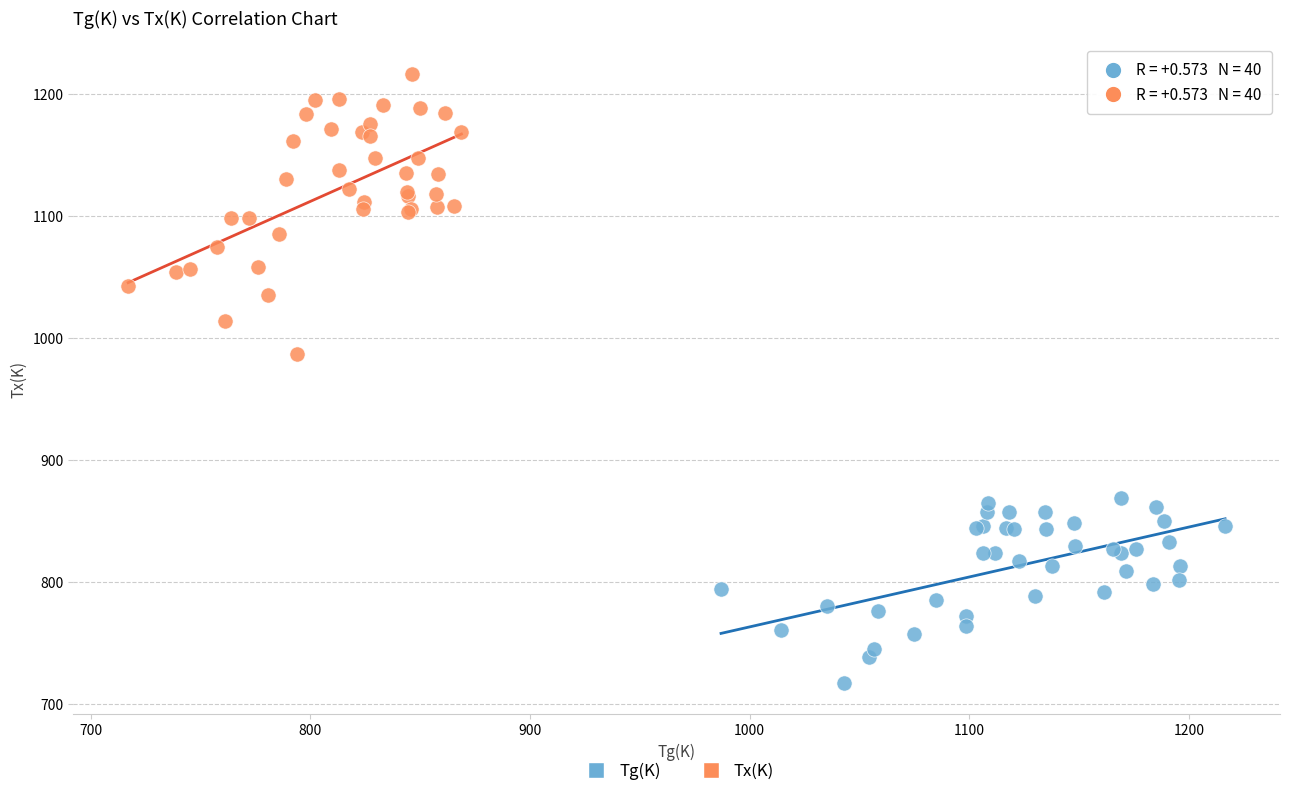

Which series has the largest Y range (max minus min)?

Tx(K)